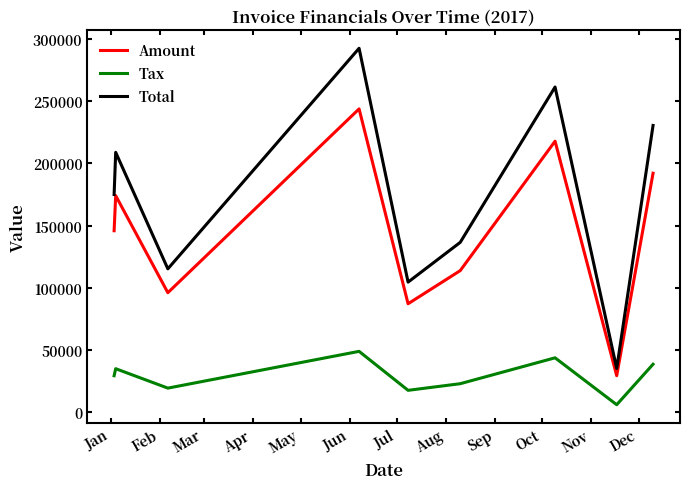

Which series has the largest total across all categories?

Total